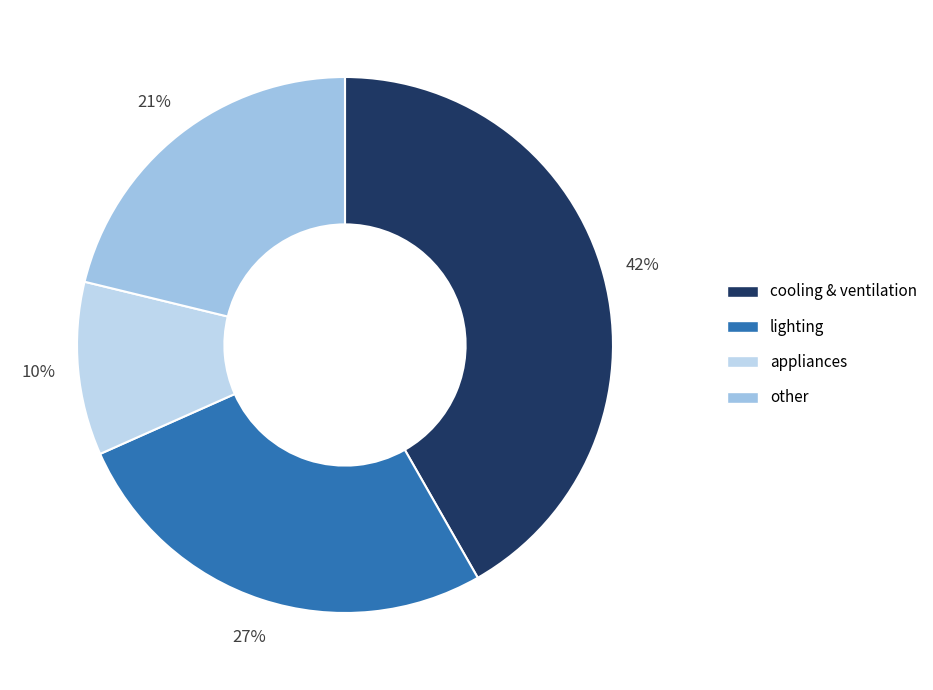

How many segments does this pie chart have?

4